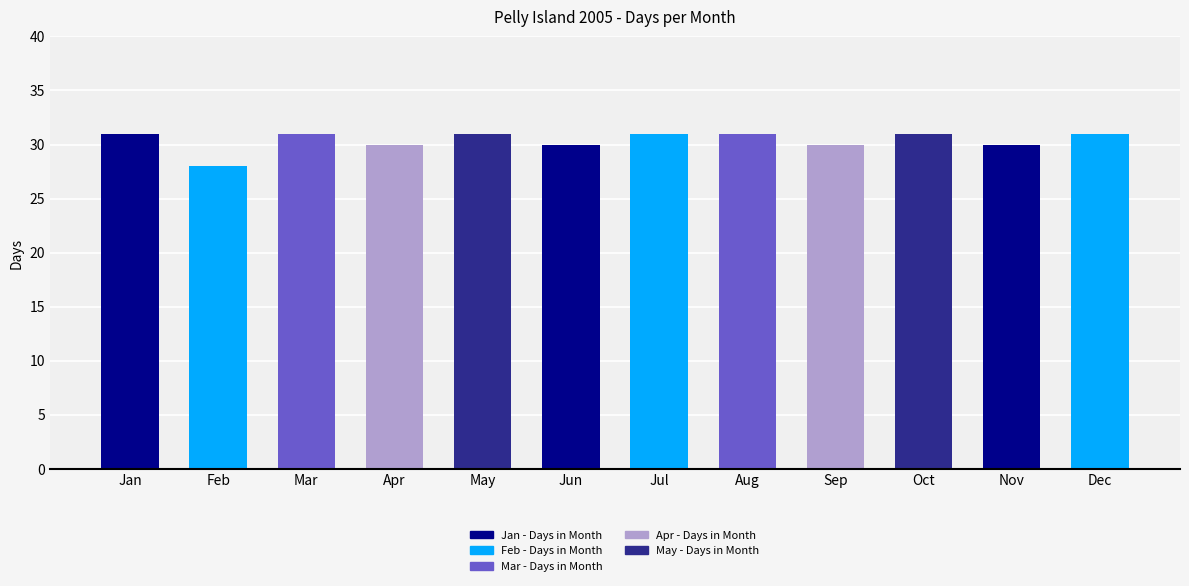

True or false: the data shows 31 at 2.

True